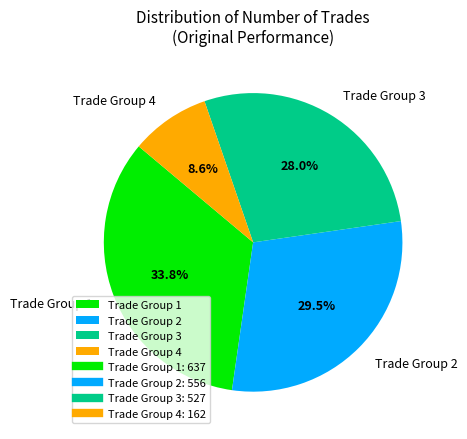

Does any single category account for the majority?

No